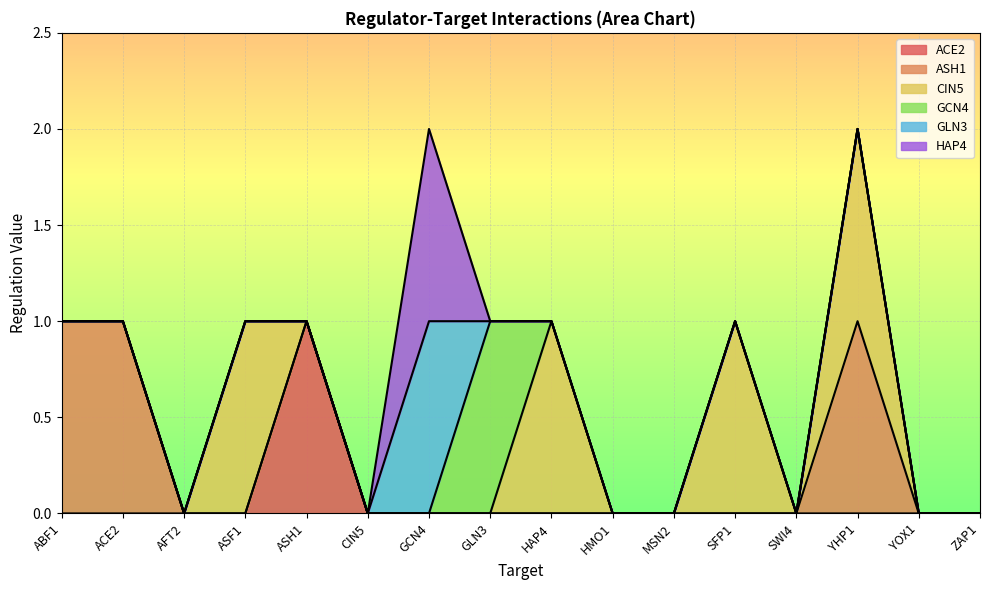

What is the sum of all CIN5 values?

4